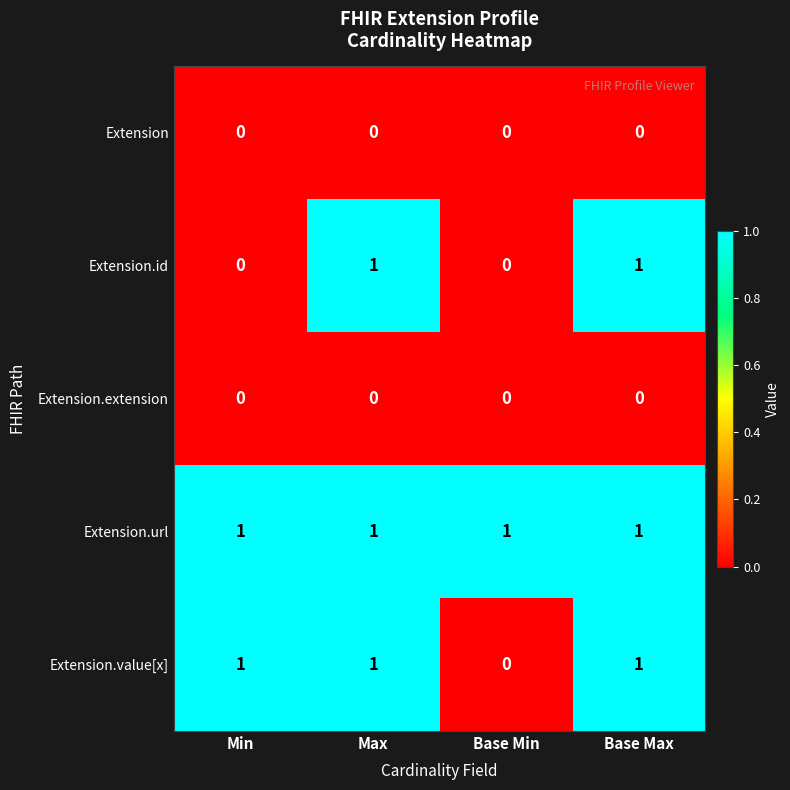

Reading right to left, transcribe all the data shown in this chart.

Extension: Base Max=0	Base Min=0	Max=0	Min=0
Extension.id: Base Max=1	Base Min=0	Max=1	Min=0
Extension.extension: Base Max=0	Base Min=0	Max=0	Min=0
Extension.url: Base Max=1	Base Min=1	Max=1	Min=1
Extension.value[x]: Base Max=1	Base Min=0	Max=1	Min=1